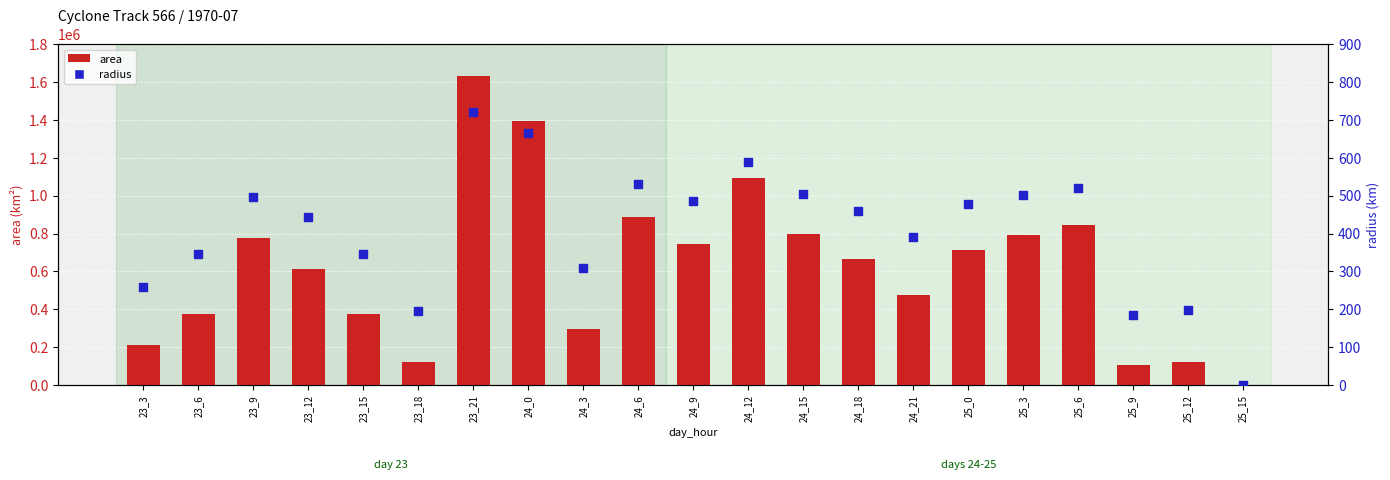

What are all the series names shown in the legend?

area, radius